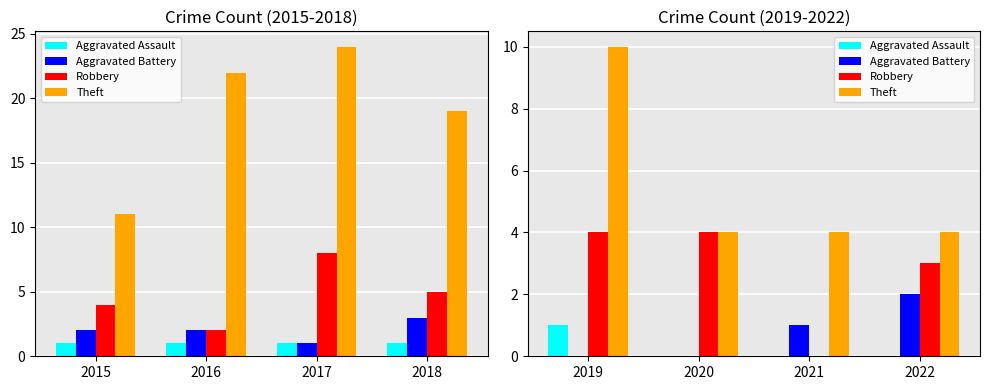

Does the chart contain any negative values?

No